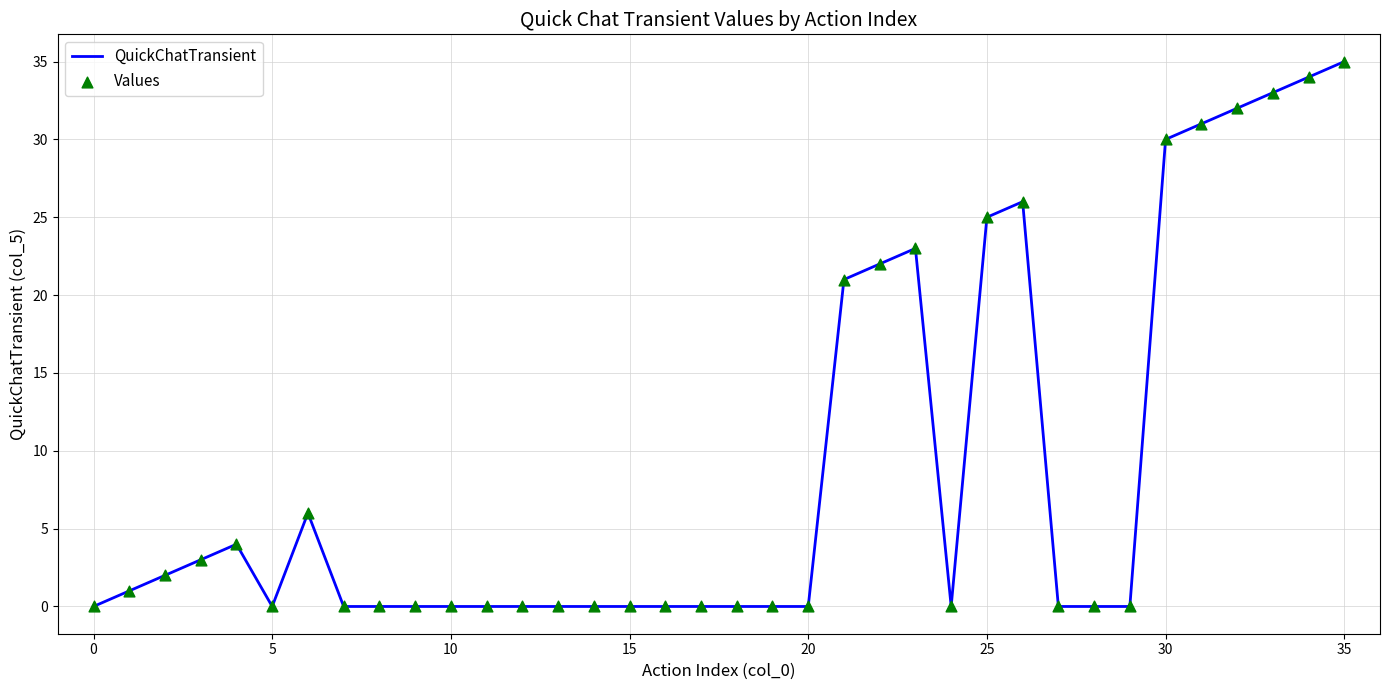

What is the greatest value displayed?

35